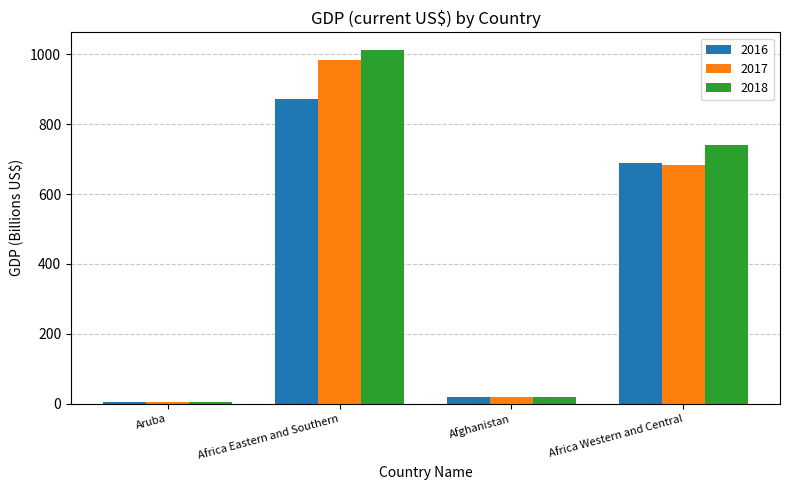

What is the average value of the 2017 series?

422.7